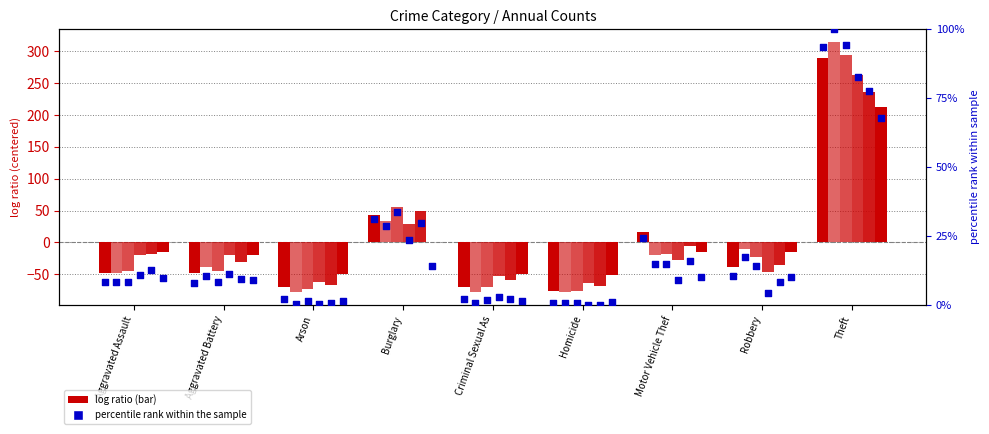

Which has a higher value, Theft or Arson?

Theft